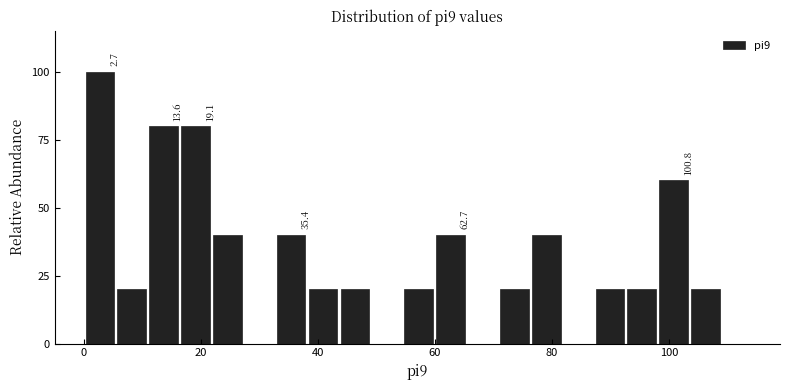

Around what value on the x-axis is the tallest bar? Give the approximate position of its centre, as read against the axis.

2